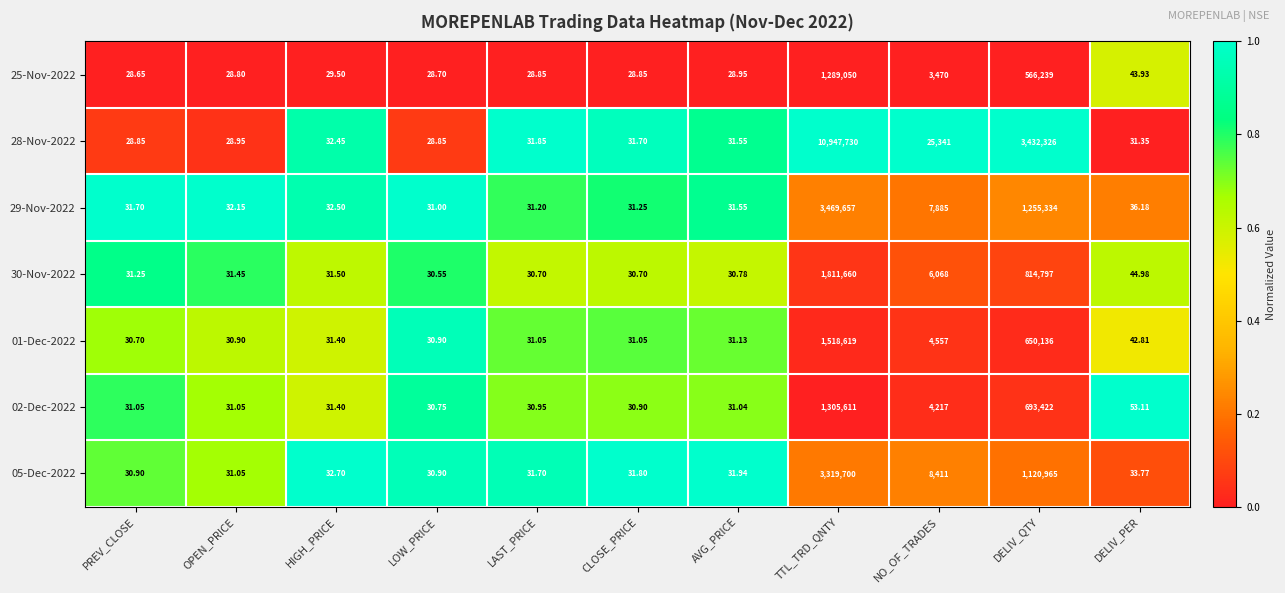

At which category is the sum across all series the highest?

TTL_TRD_QNTY